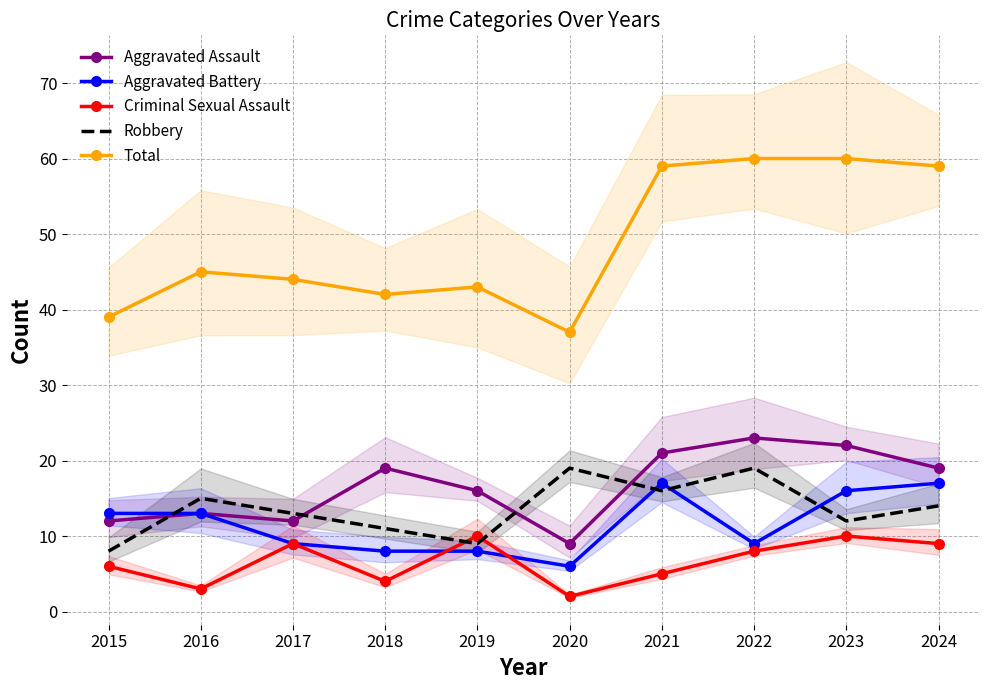

At which category does the chart reach its peak across all series?

2022